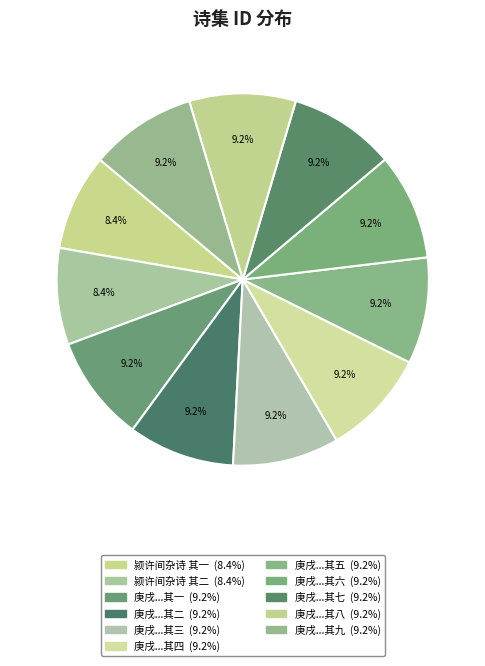

How many slices are in this pie chart?

11